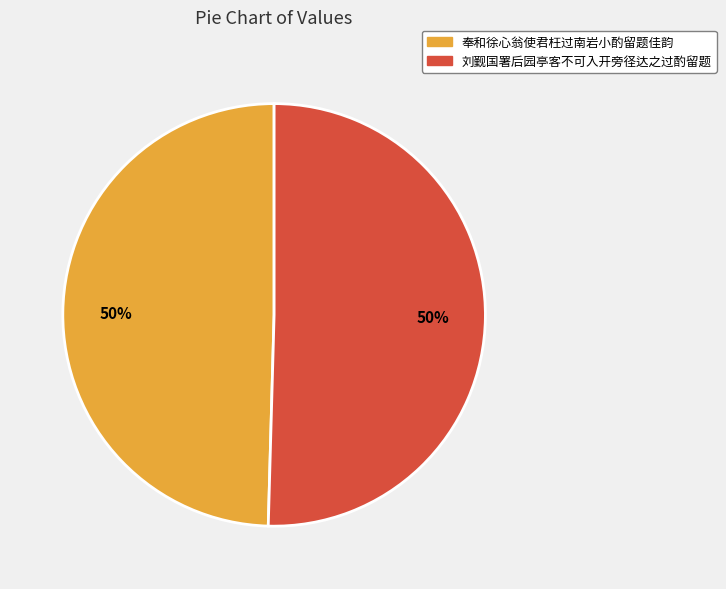

What percentage is the 刘觐国署后园亭客不可入开旁径达之过酌留题 slice, to the nearest percent?

50%